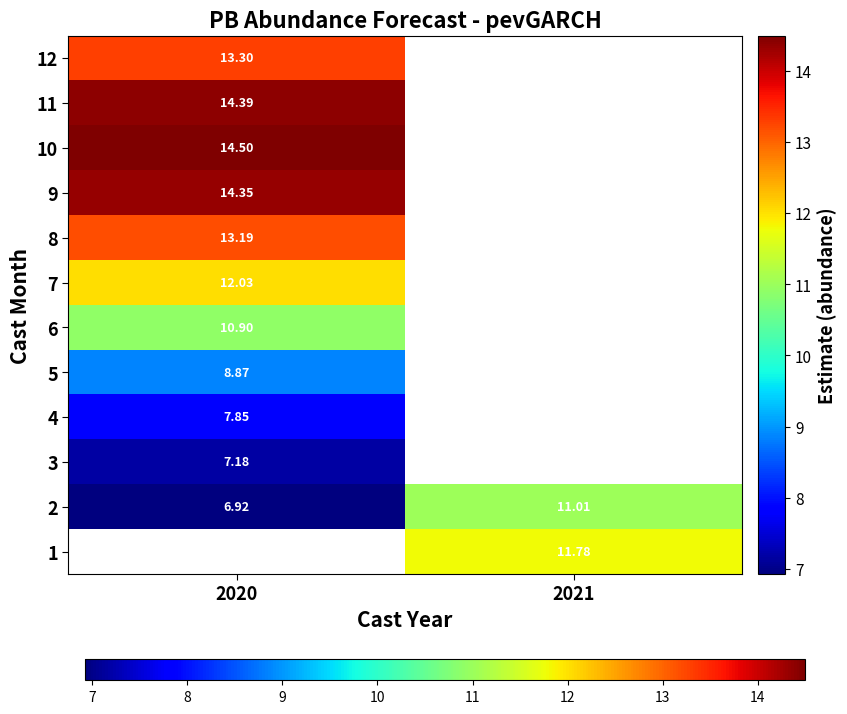

What is the highest value of the 7 series?

12.0